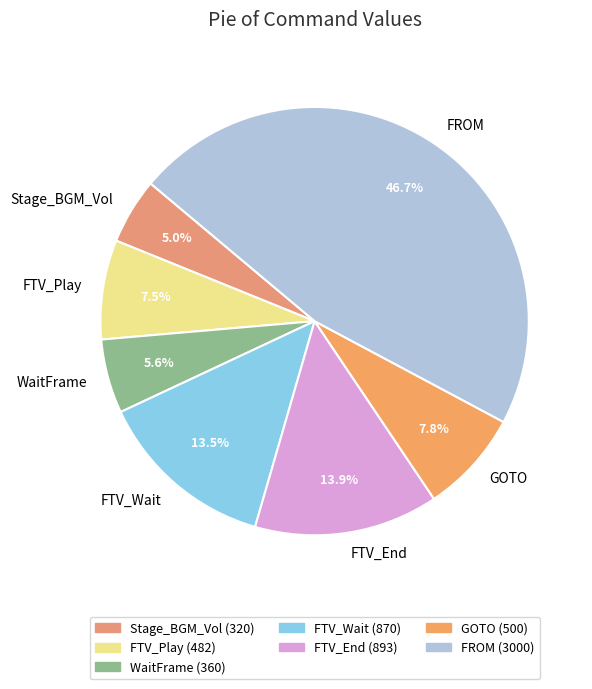

What is the ratio of the value at Stage_BGM_Vol to the value at FTV_End?

0.4